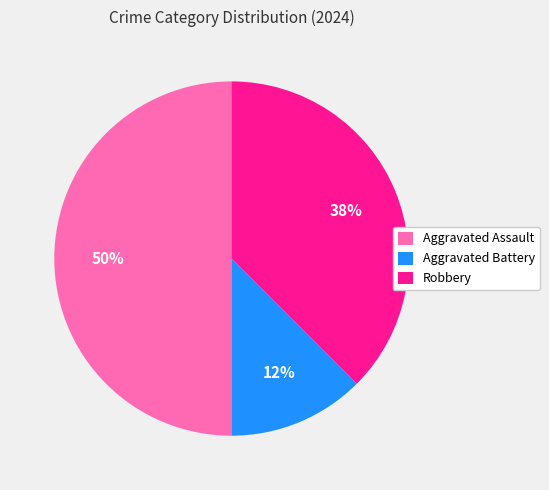

Between Robbery and Aggravated Assault, which is larger?

Aggravated Assault